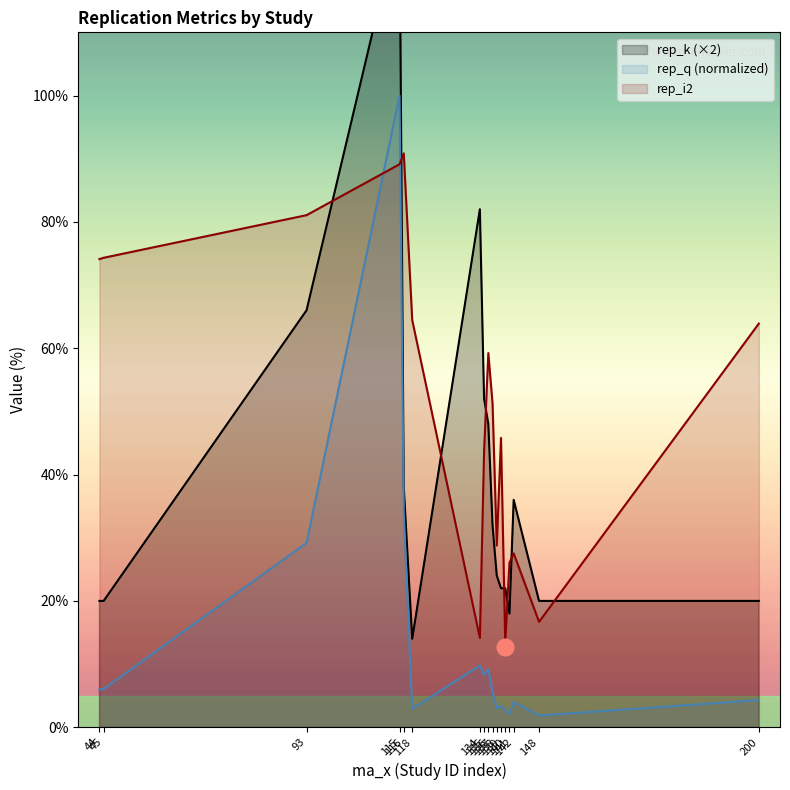

What is the sum of all rep_q values?

232.5